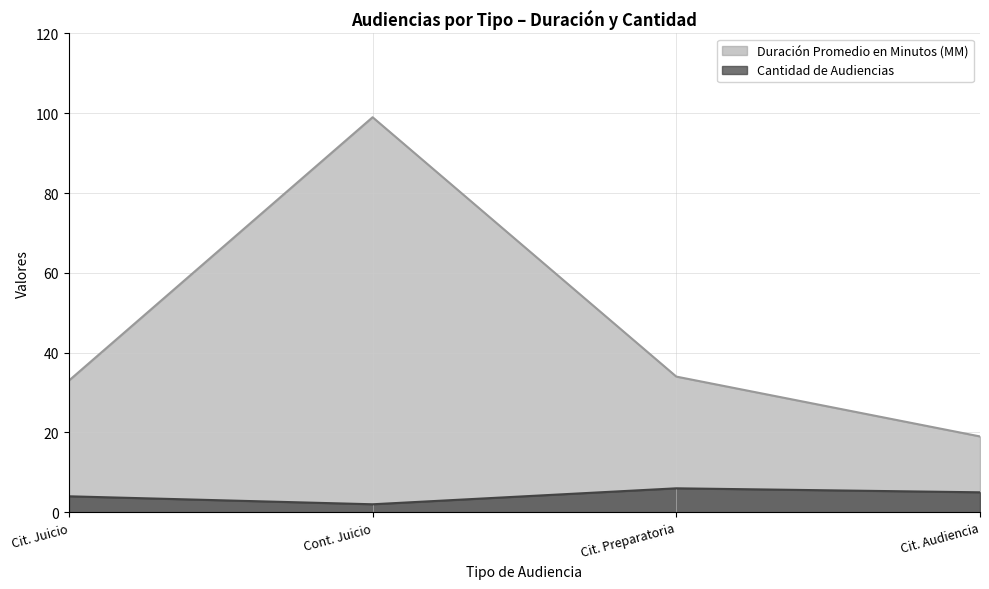

How many lines are shown in the chart?

2